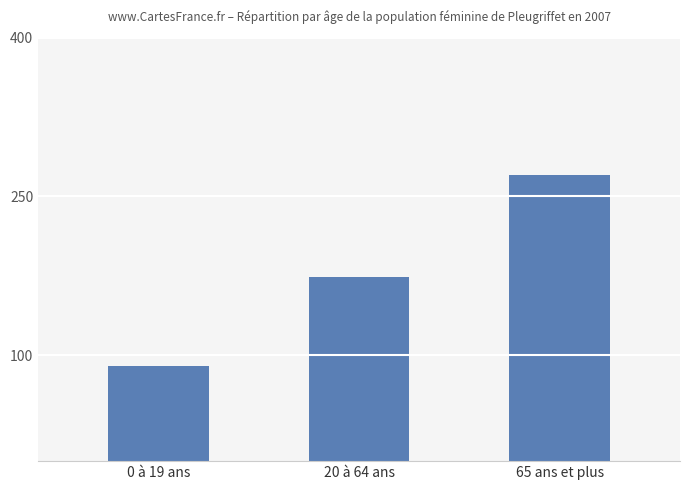

What is the greatest value displayed?

270.0